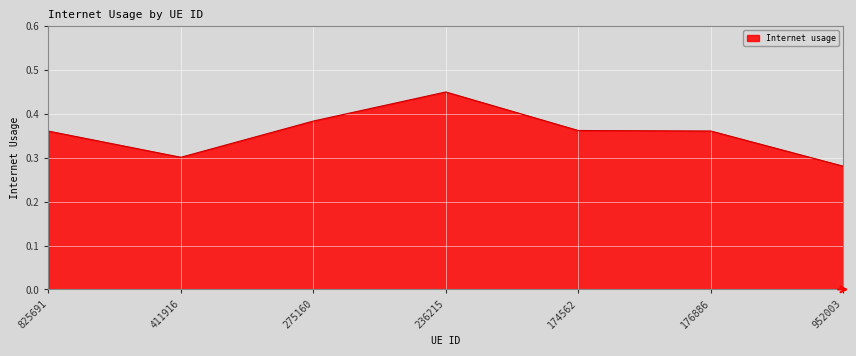

What is the difference between the maximum and minimum values?

0.2